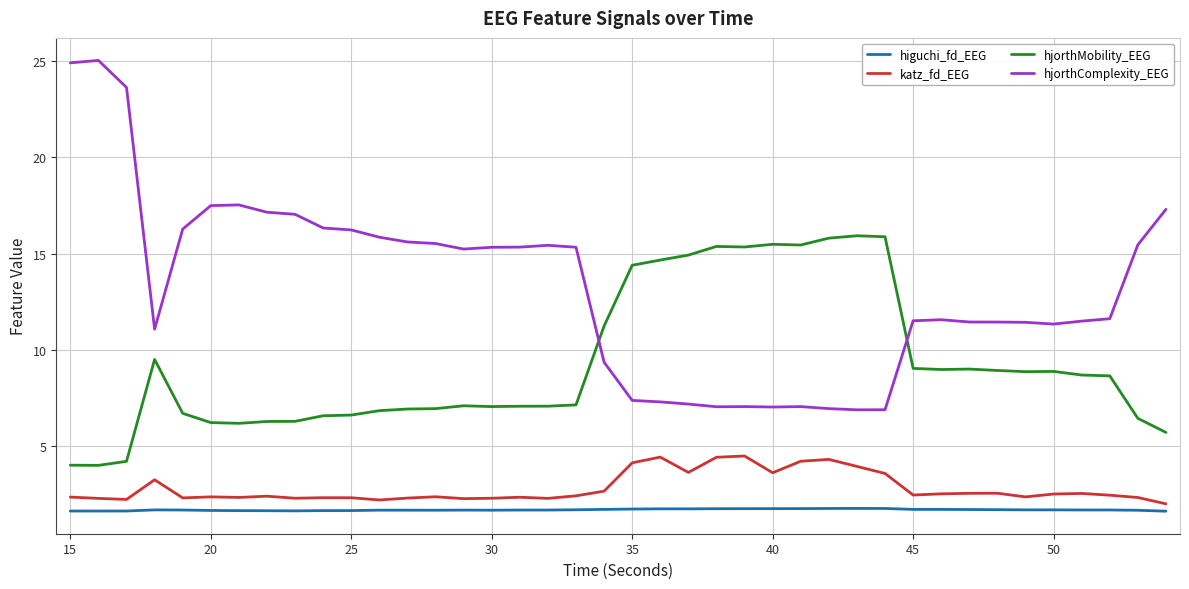

What is the smallest value displayed?

1.6